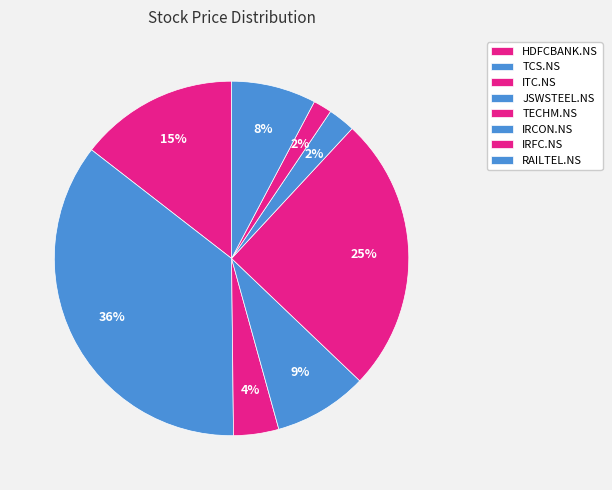

How many slices are in this pie chart?

8